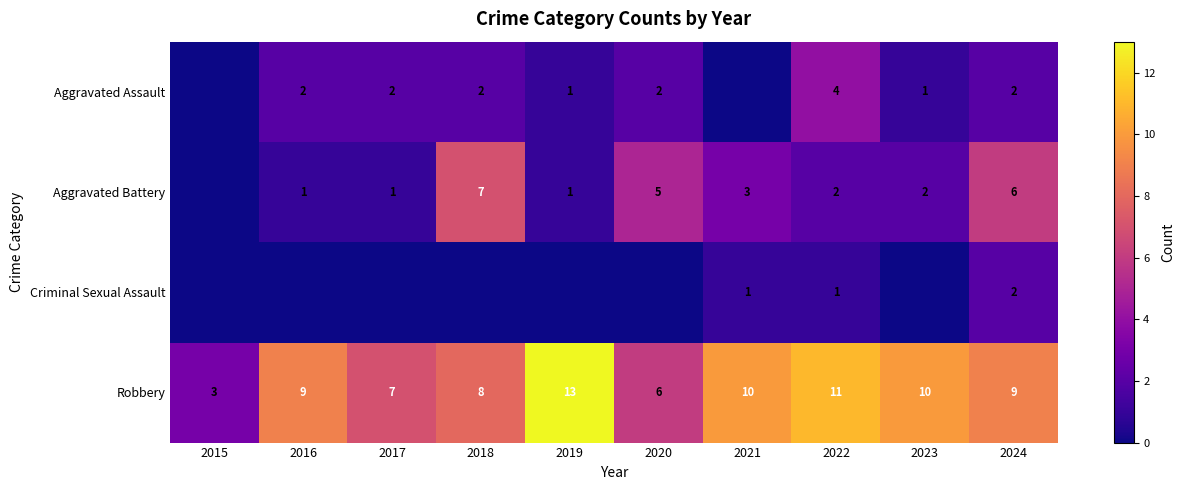

Between 2022 and 2024, which series saw the biggest shift?

Aggravated Battery